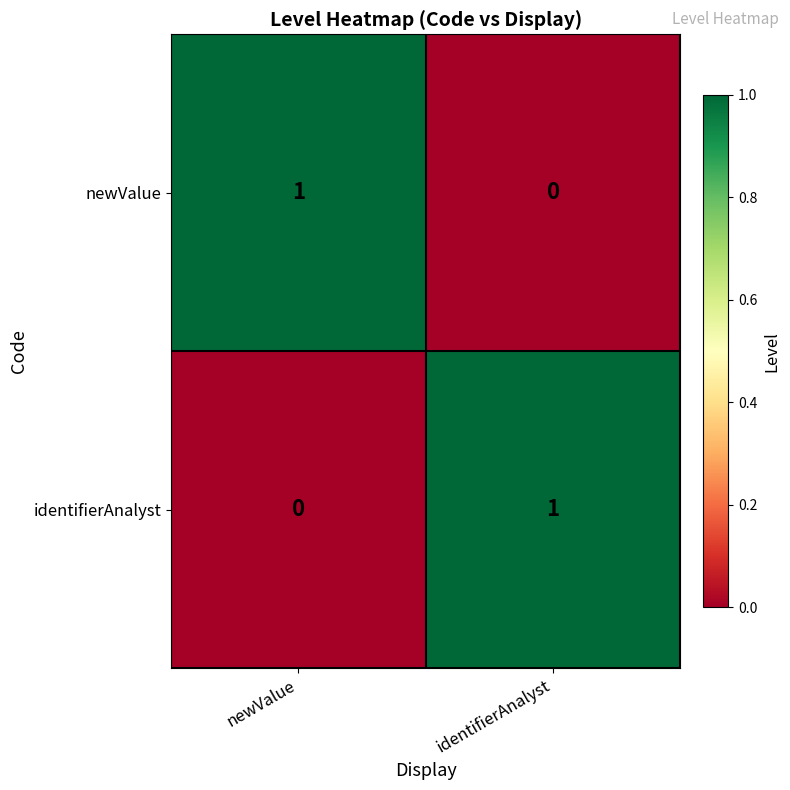

Which category has the lowest value in the identifierAnalyst series?

newValue